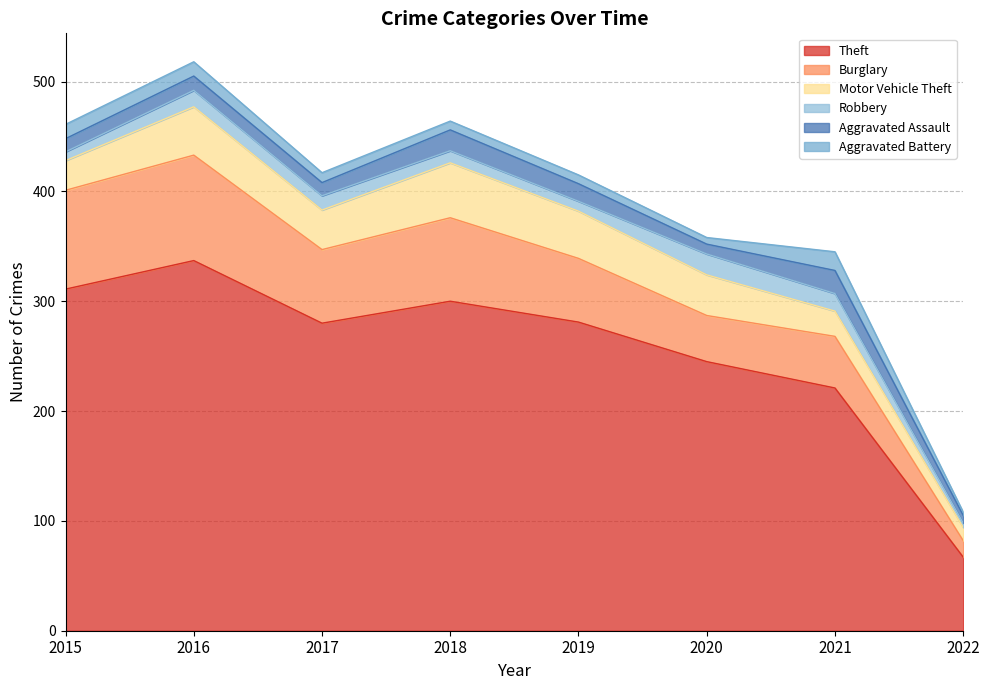

True or false: Robbery and Motor Vehicle Theft intersect in this chart.

False